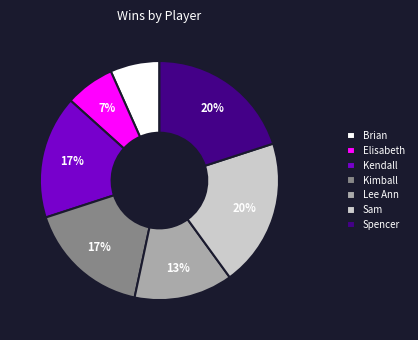

Approximately how many times larger is the value at Kendall compared to Spencer?

0.8